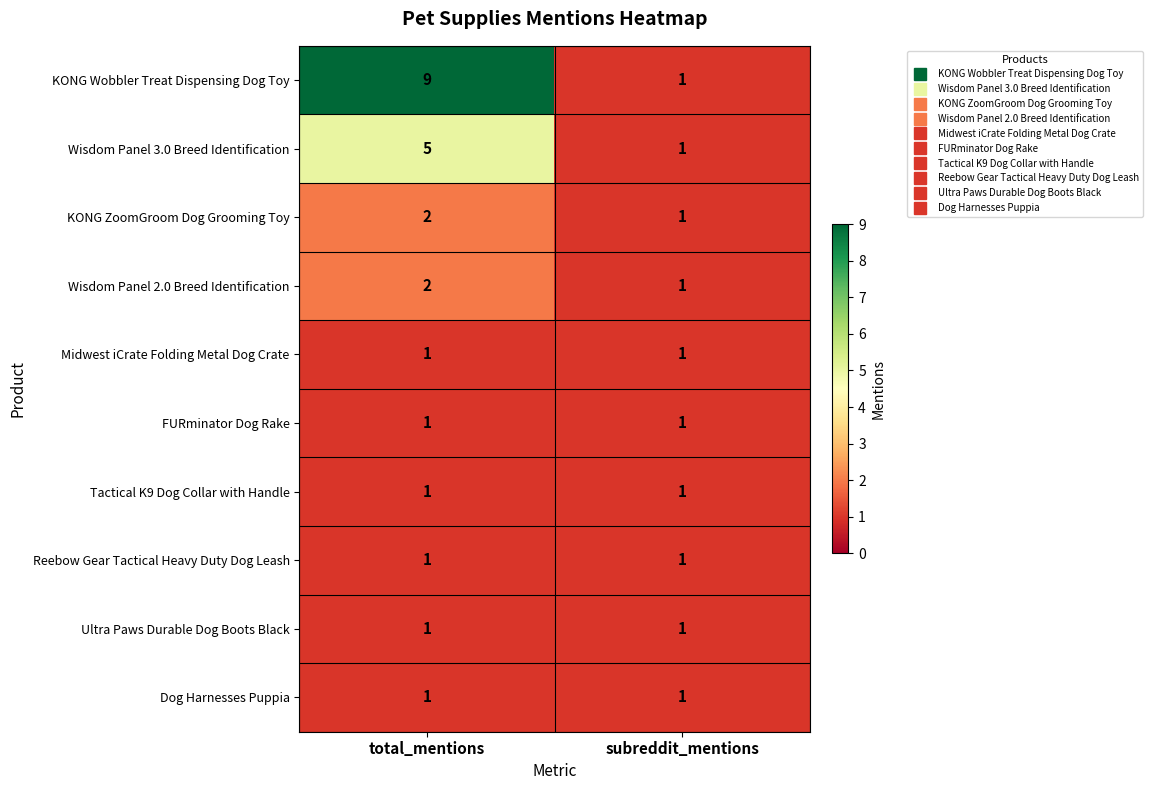

The value of FURminator Dog Rake at total_mentions is 2. True or false?

False